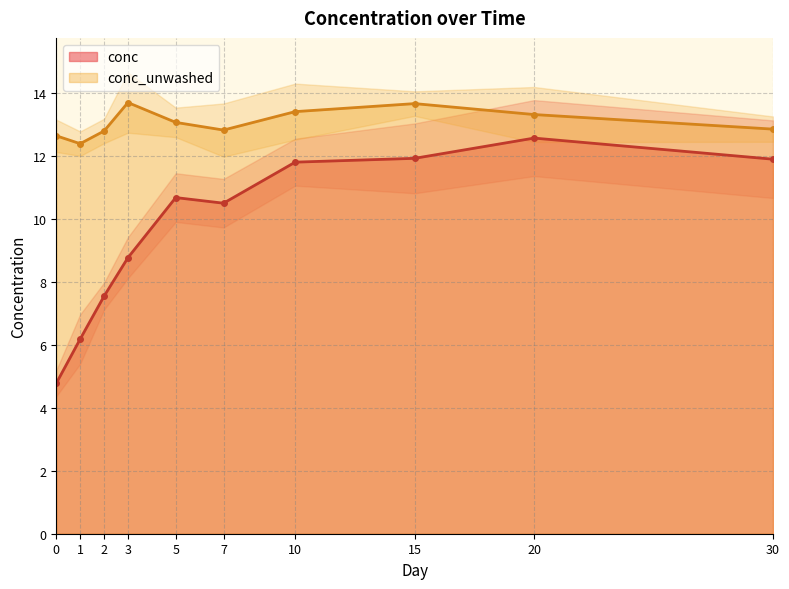

True or false: conc_unwashed has more than 1 interior local peaks.

True